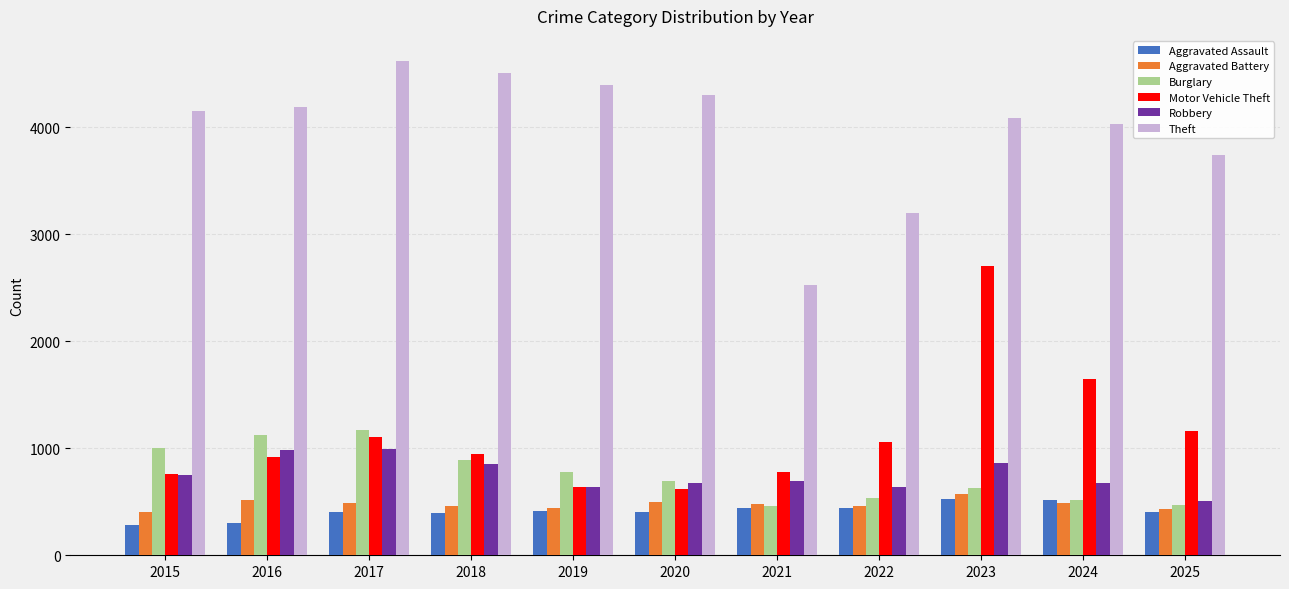

What is the greatest value displayed?

4620